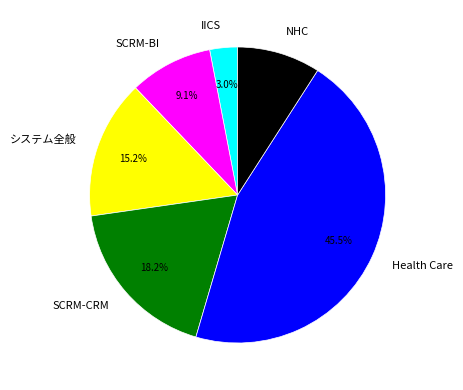

Count the number of slices in the pie.

6